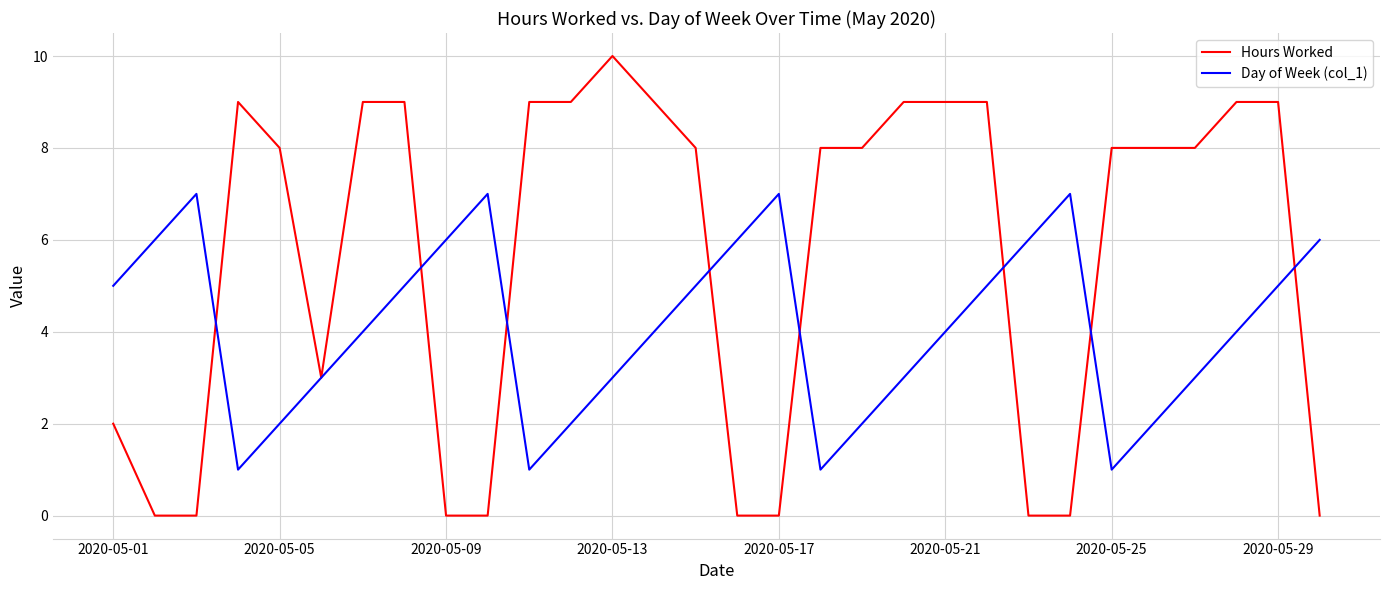

Does the chart display data point markers on the line(s)?

No